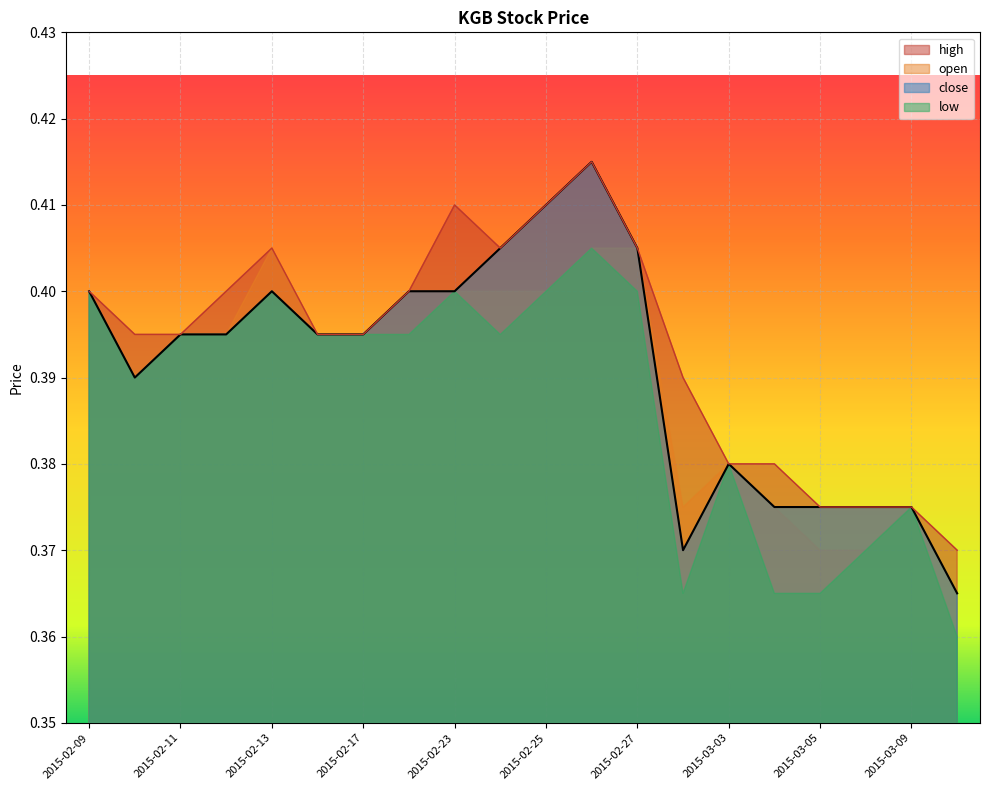

What is the label of the 4th point from the left?

2015-02-12